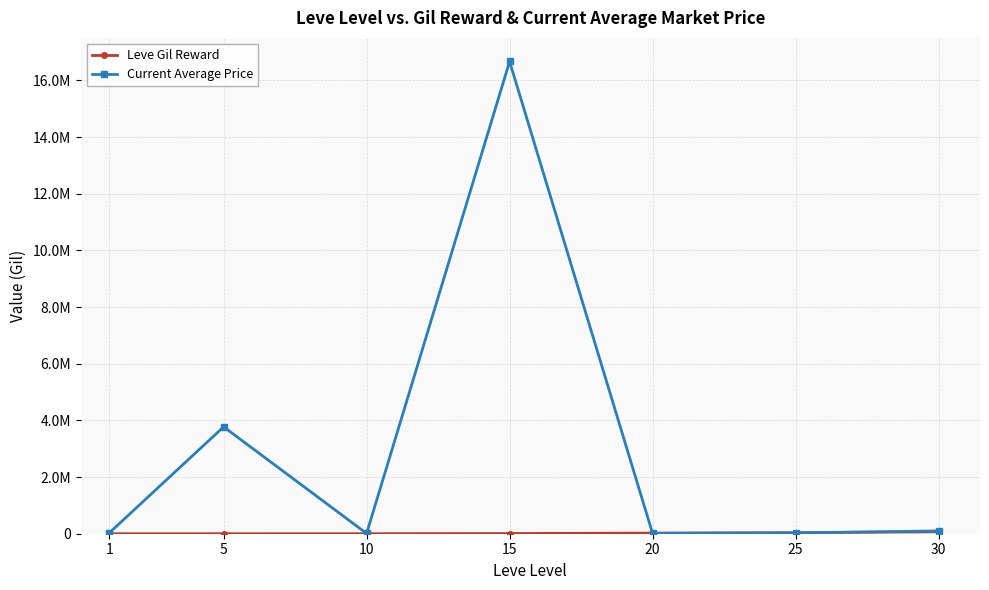

How many values in the Current Average Price series exceed 30000?

3